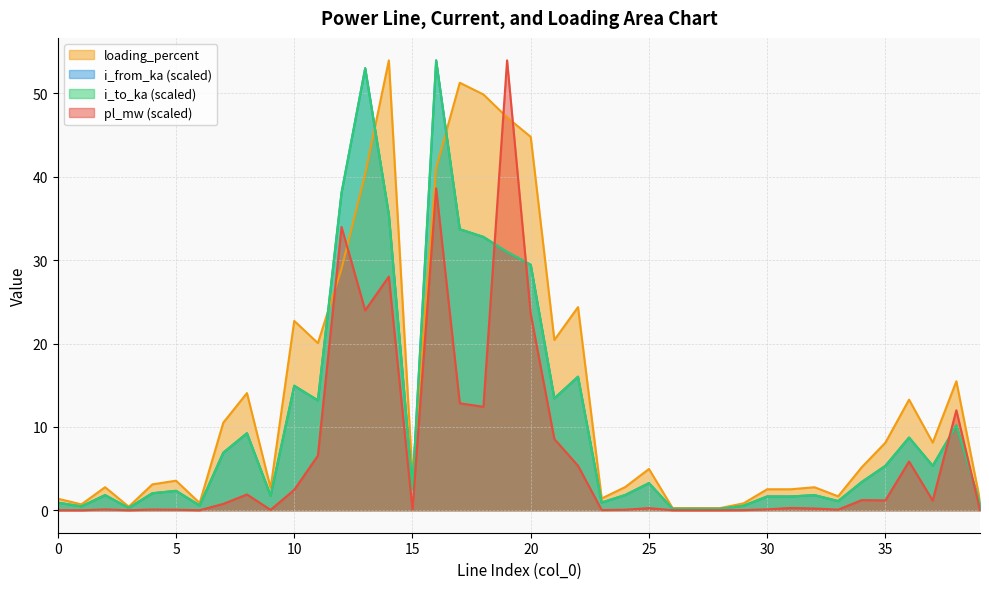

At which category does the chart reach its peak across all series?

19